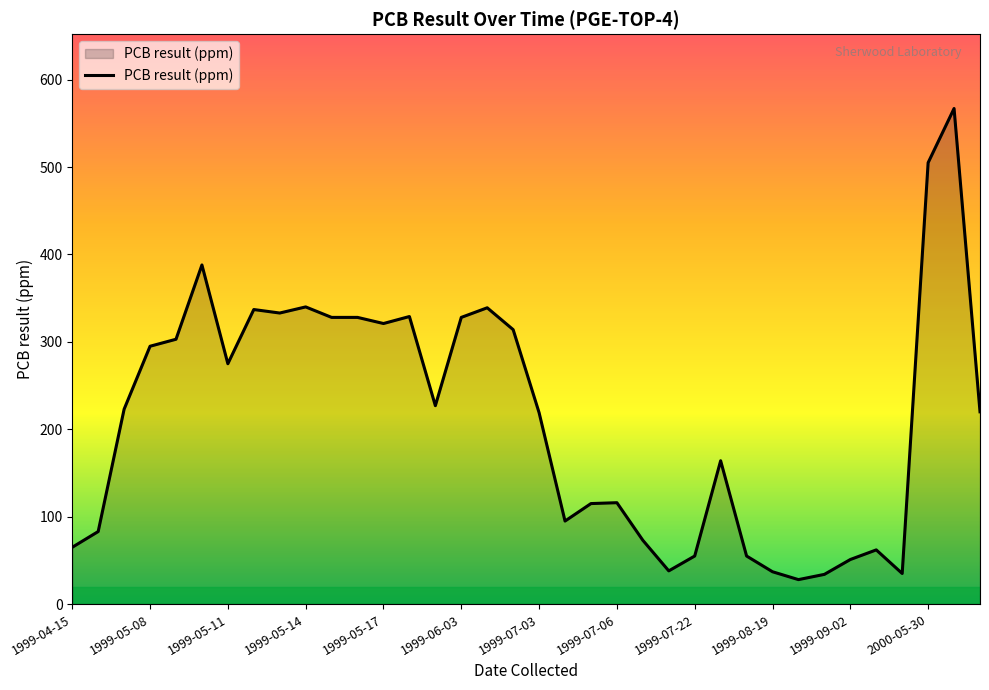

What is the greatest value displayed?

567